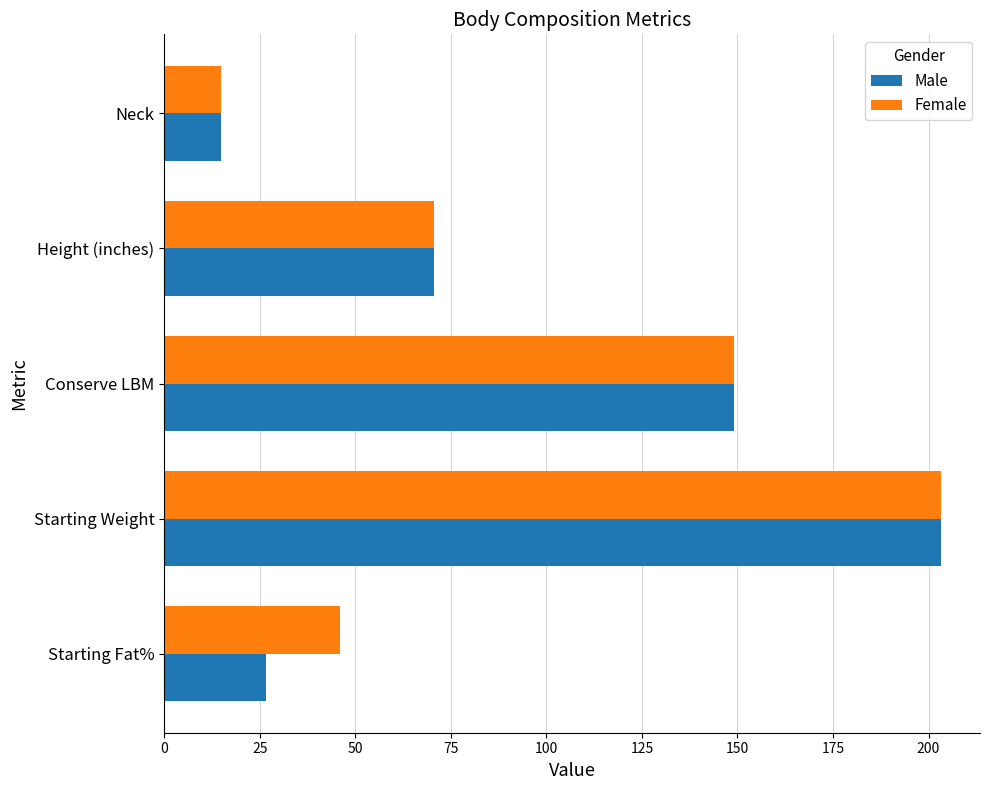

At which category is the sum across all series the highest?

Starting Weight